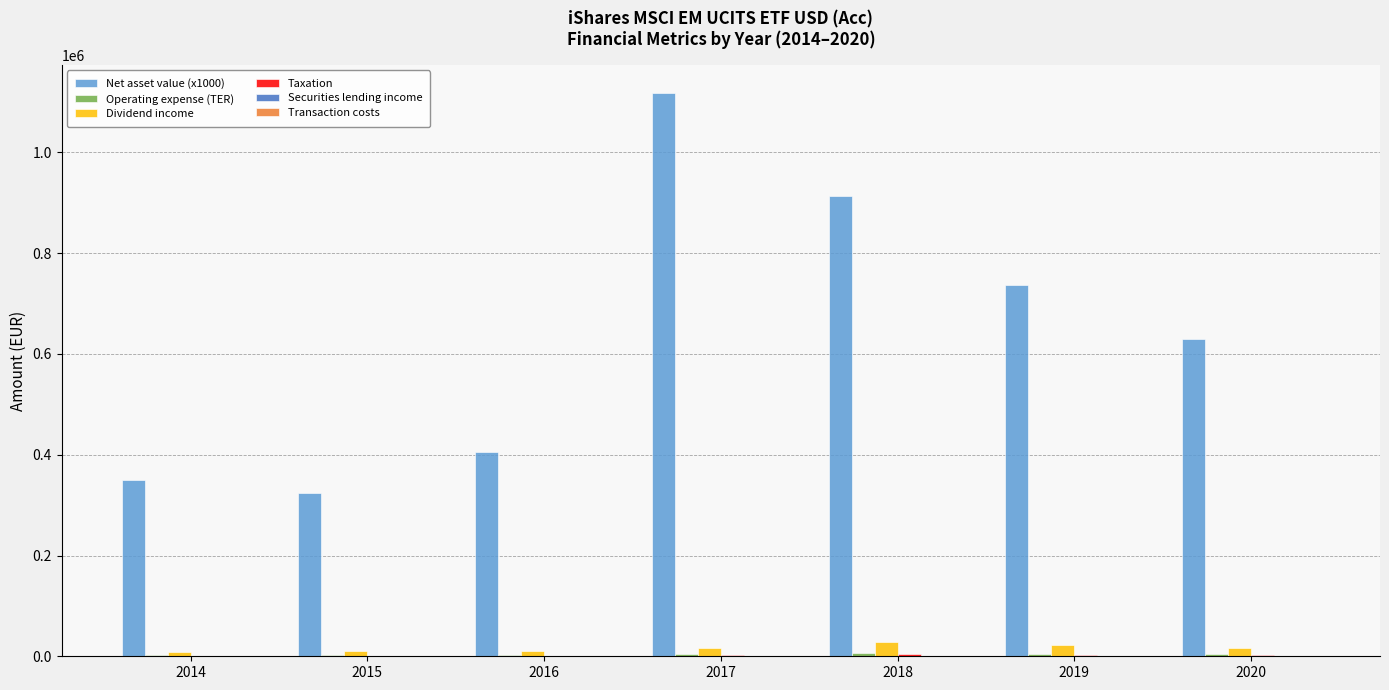

The value of Net asset value (x1000) at 2016 is 405793. True or false?

True